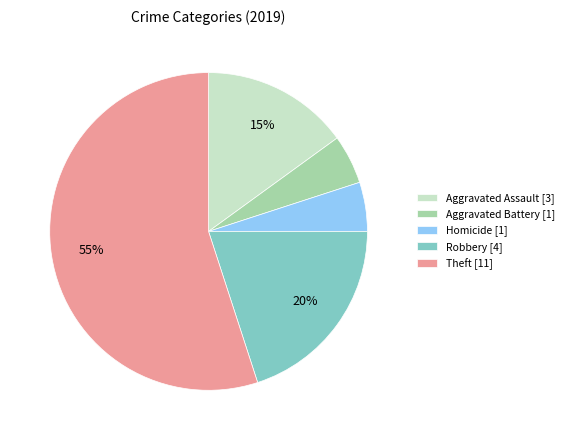

Which category has the biggest portion of the pie?

Theft [11]